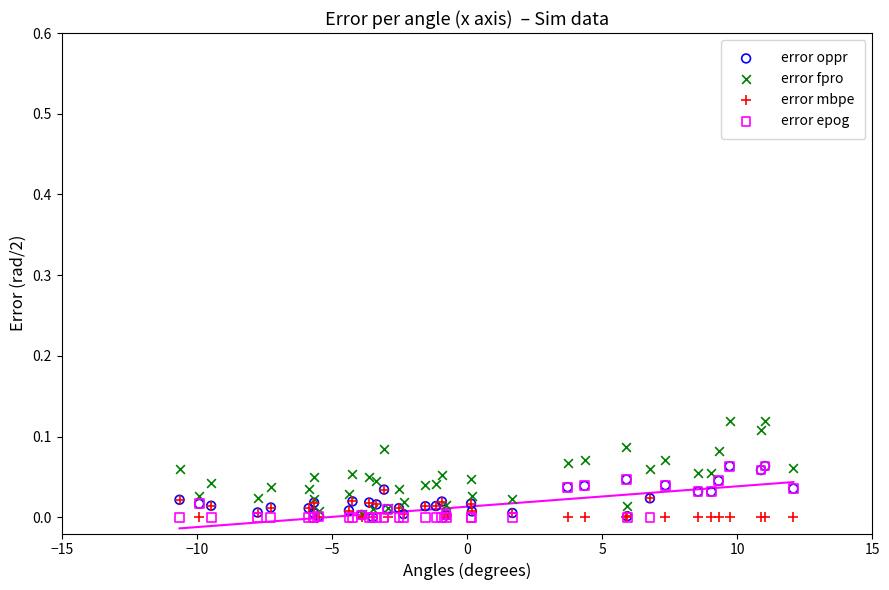

What are all the series names shown in the legend?

error oppr, error fpro, error mbpe, error epog